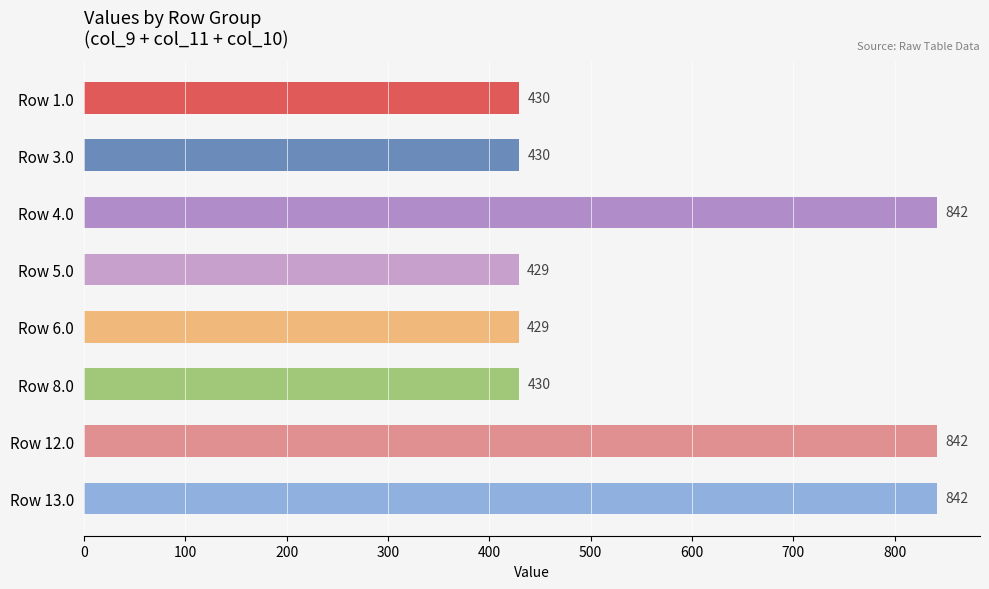

Are the bars horizontal?

Yes